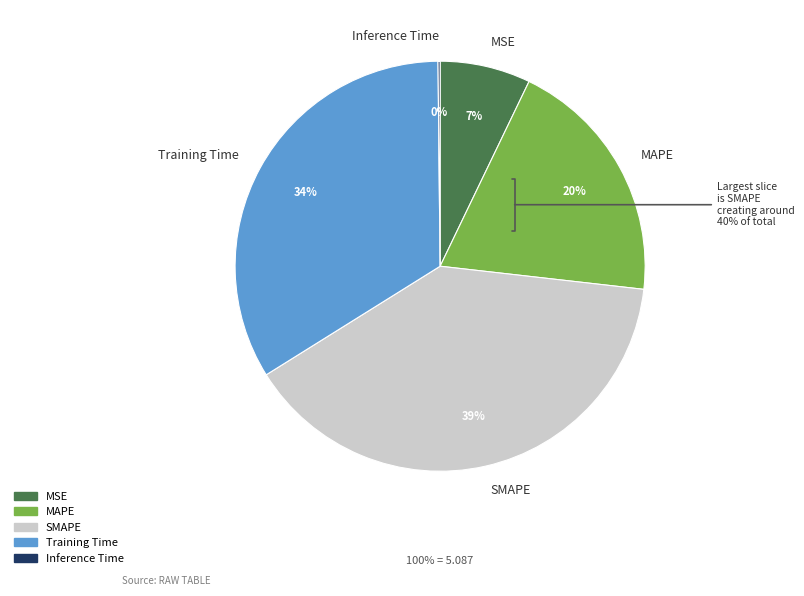

To the nearest percent, what is the average slice percentage?

20%